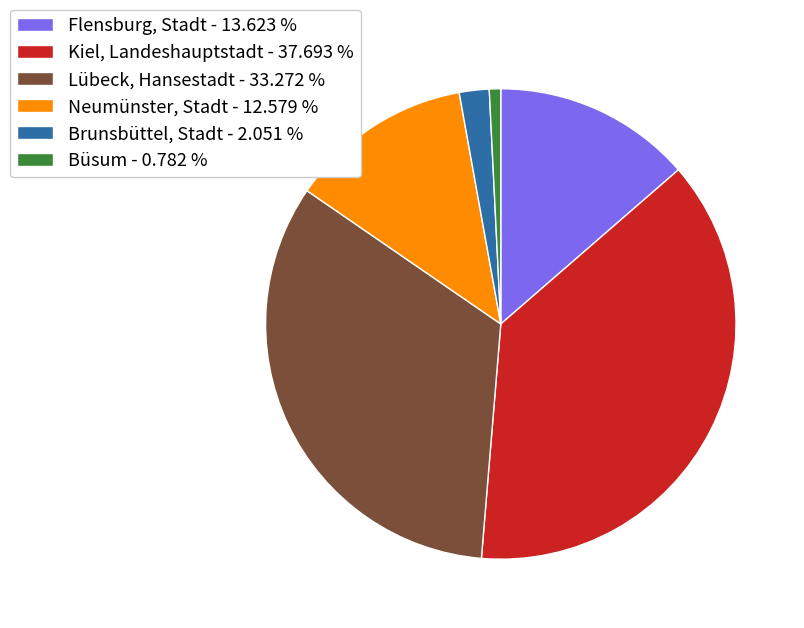

True or false: Brunsbüttel, Stadt accounts for 2% of the total.

True